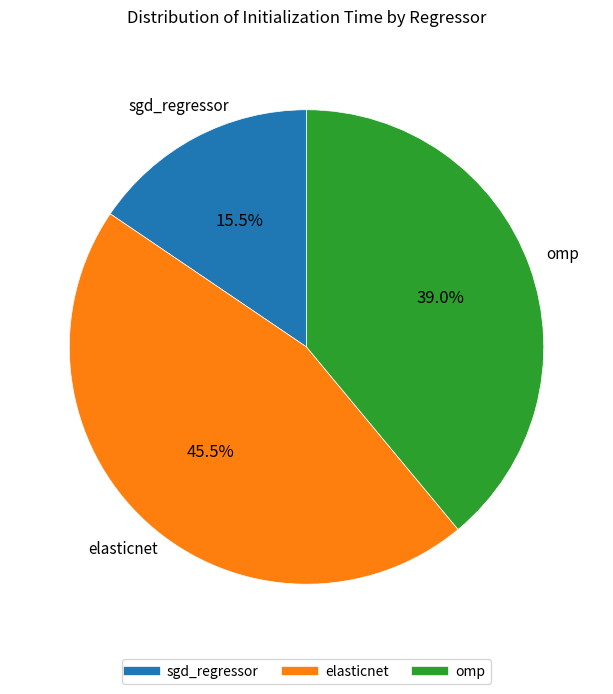

What is the largest slice in the pie chart?

elasticnet